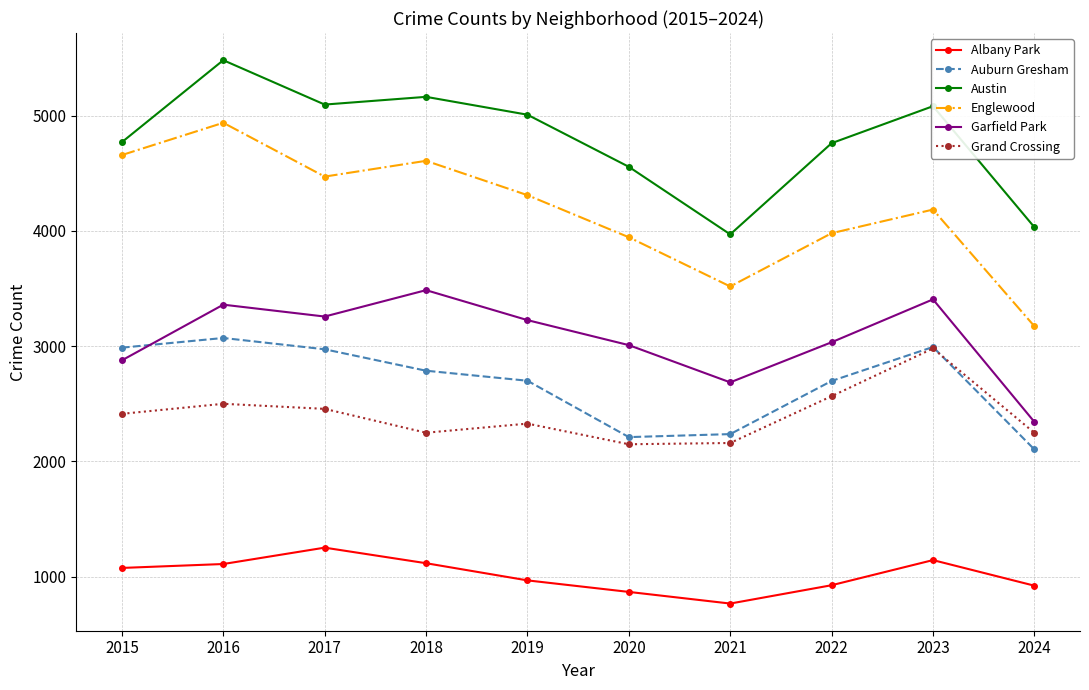

True or false: Garfield Park and Austin cross at least once.

False